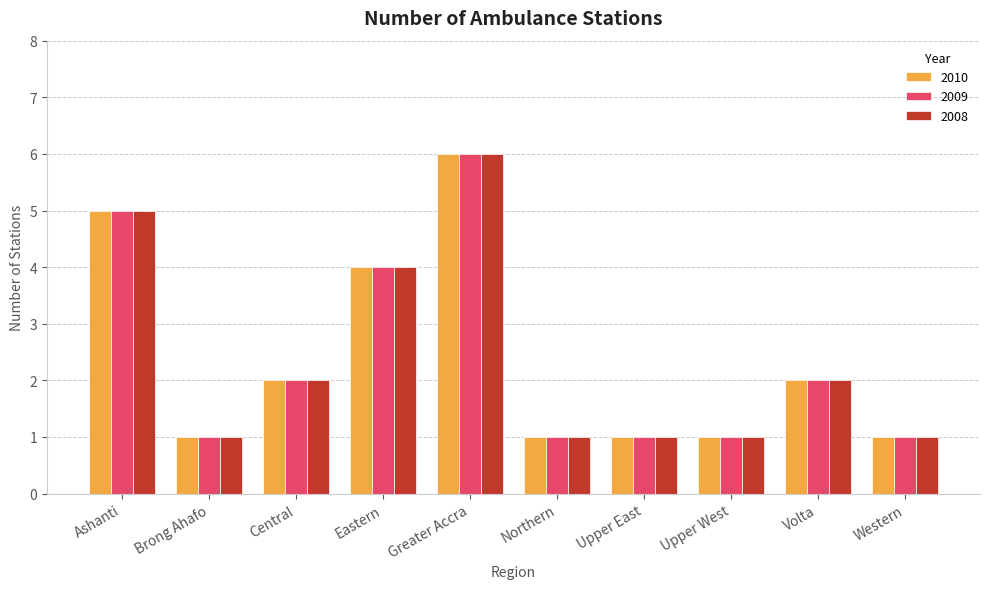

What is the value of the 2010 bar at the 7th from the left?

1